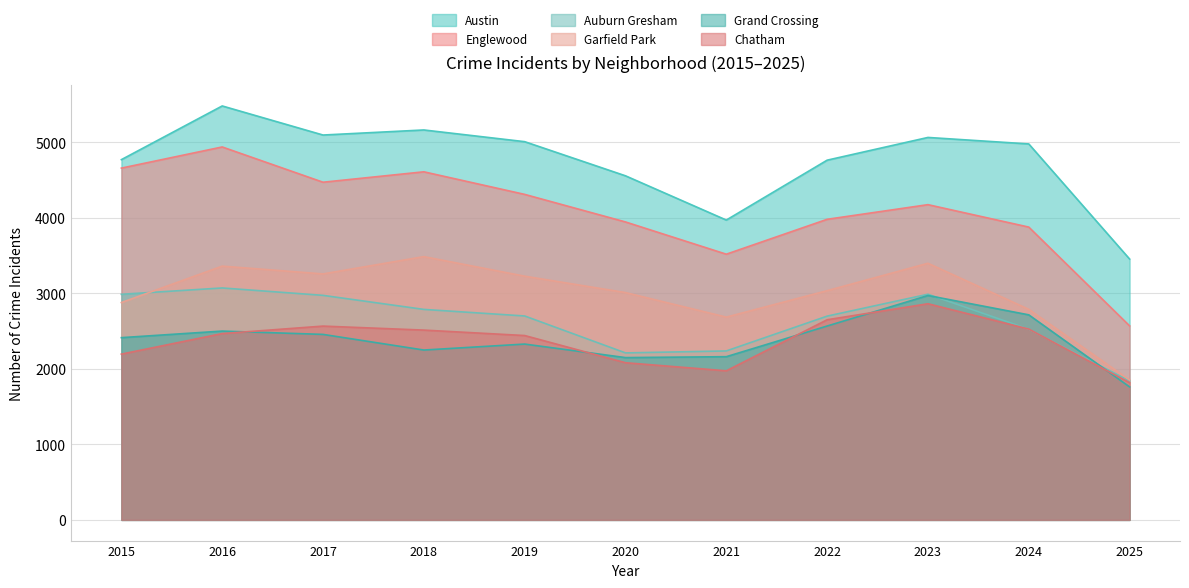

What are all the series names shown in the legend?

Austin, Englewood, Auburn Gresham, Garfield Park, Grand Crossing, Chatham